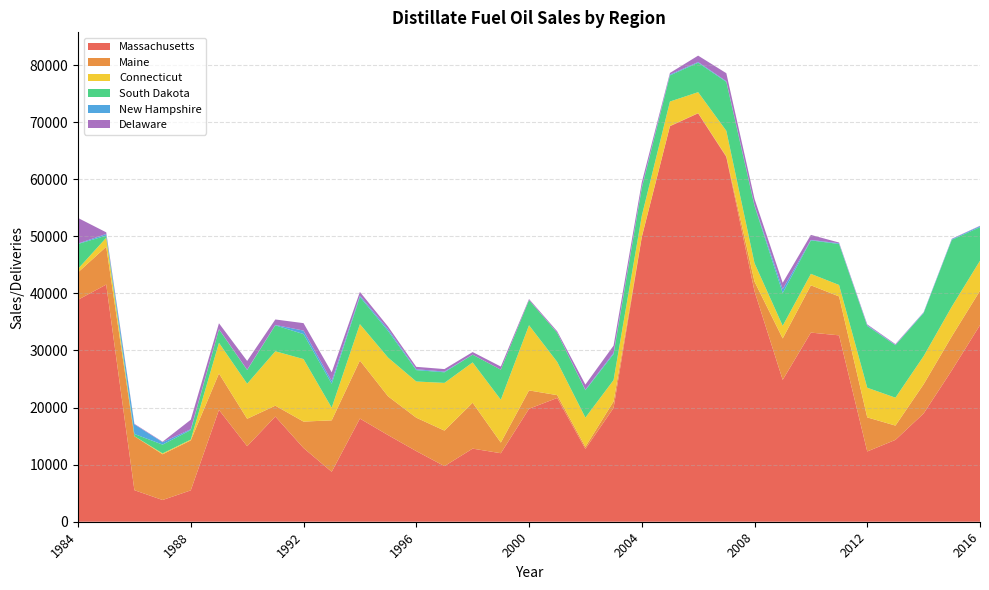

Reading left to right, transcribe all the data shown in this chart.

Massachusetts: 38878	41543	5527	3805	5496	19591	13230	18424	12913	8747	18067	15170	12372	9742	12805	12001	19783	21683	12757	19939	49830	69275	71536	63896	40378	24852	33130	32647	12307	14338	18962	26521	34438
Maine: 4802	6622	9455	8011	8747	6377	4803	1904	4628	9011	10172	6792	5852	6222	8036	1864	3220	490	360	1133	74	53	49	126	1694	7252	8284	6818	5970	2504	5116	5955	6026
Connecticut: 619	1571	0	159	140	5374	6140	9528	10952	2213	6368	6788	6338	8355	7068	7510	11415	5821	5123	3745	3656	4274	3661	4450	3219	2219	2006	2006	5195	4887	4927	5209	5256
South Dakota: 4358	372	386	1533	1678	2357	2401	4546	4378	4190	4780	4662	1996	1859	1351	5253	4400	5085	4792	4547	4843	4585	5149	8572	10024	5730	5860	7182	10826	9192	7543	11697	5887
New Hampshire: 77	290	1683	424	139	36	60	69	610	488	230	305	152	128	17	2	3	31	98	210	185	149	129	119	126	697	86	124	116	64	102	129	175
Delaware: 4473	295	94	82	1666	1030	1530	958	1303	1522	637	463	423	433	445	553	194	246	896	1273	836	275	1118	1404	1120	1096	879	126	149	123	46	61	61